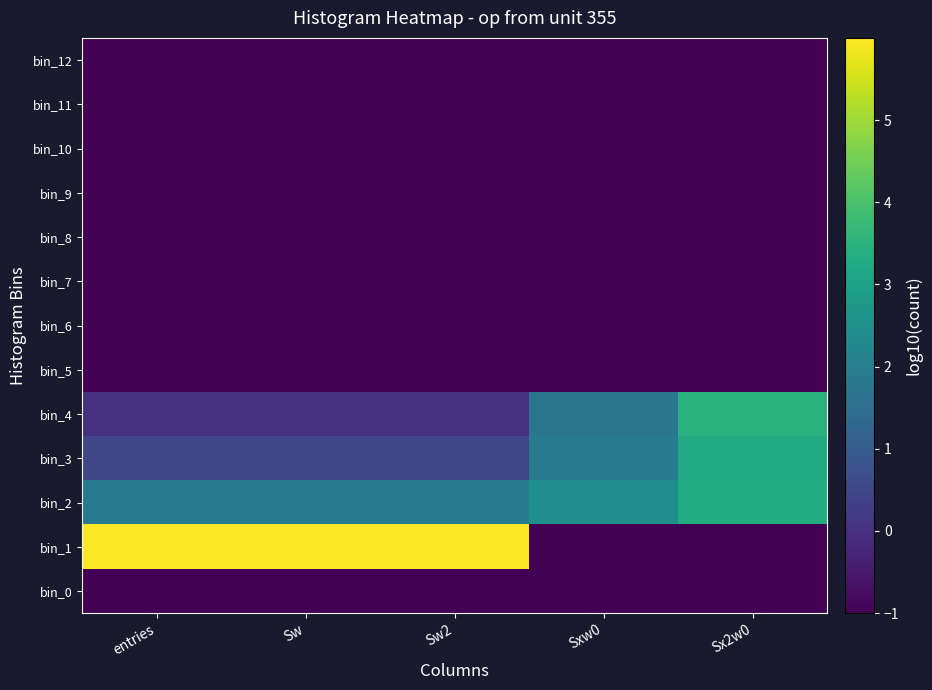

At Sxw0, list the series in order from smallest to largest.

bin_0, bin_1, bin_5, bin_6, bin_7, bin_8, bin_9, bin_10, bin_11, bin_12, bin_4, bin_3, bin_2